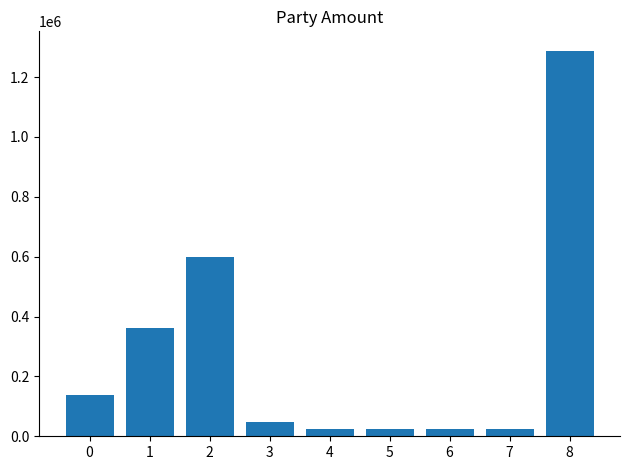

The chart shows a value of 79574 at 0. True or false?

False